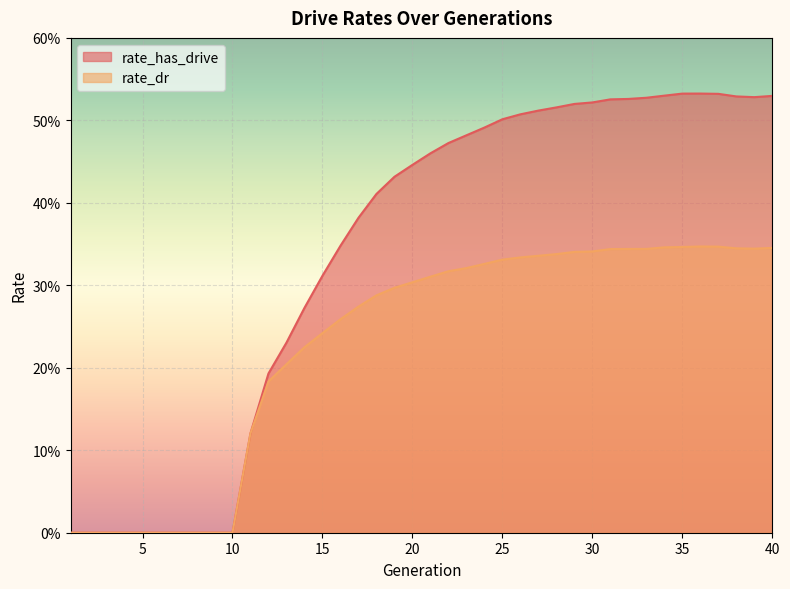

List the series in order of their peak value, lowest first.

rate_dr, rate_has_drive